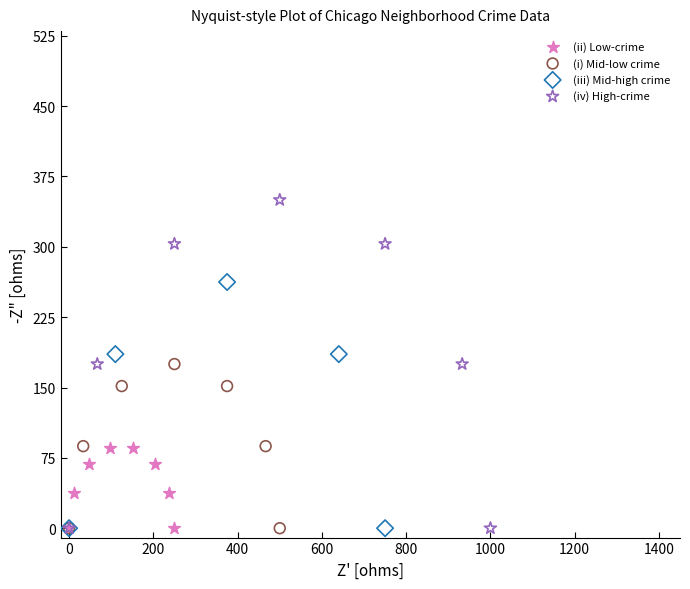

Which series has the largest Y range (max minus min)?

(iv) High-crime